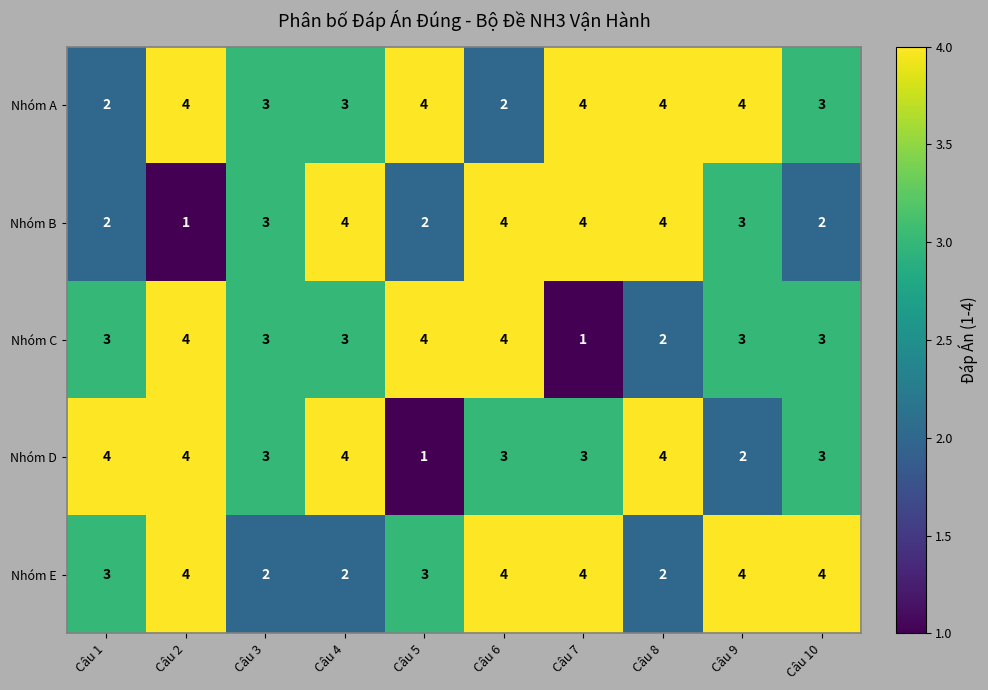

Which series has the largest total across all categories?

Nhóm A